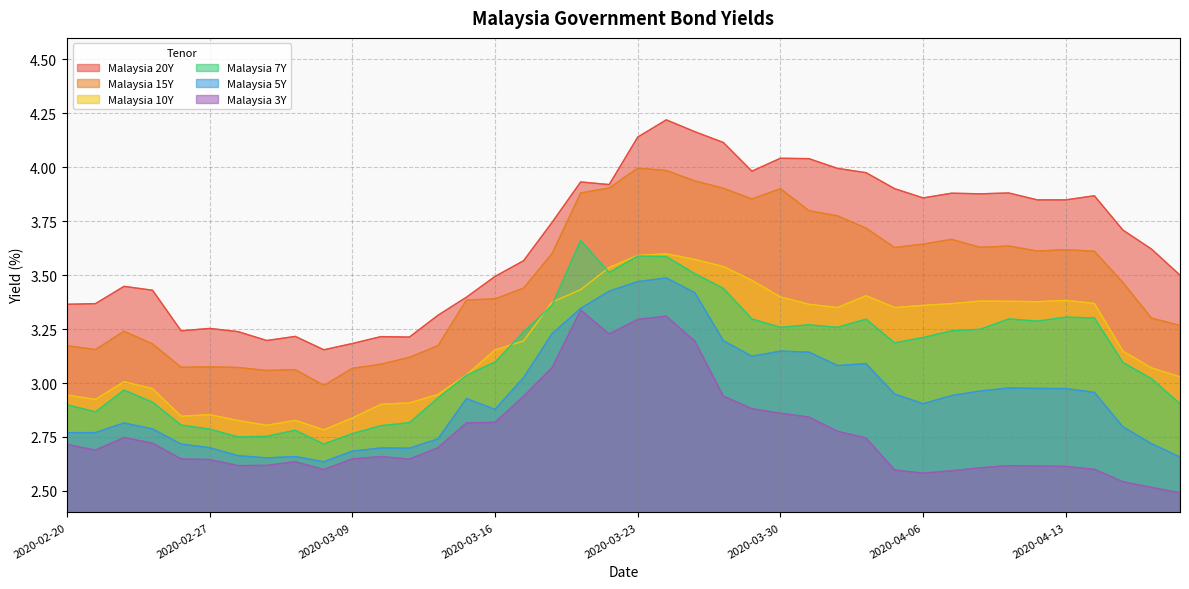

In Malaysia 15Y, how many points are higher than both neighbors (excluding endpoints)?

8